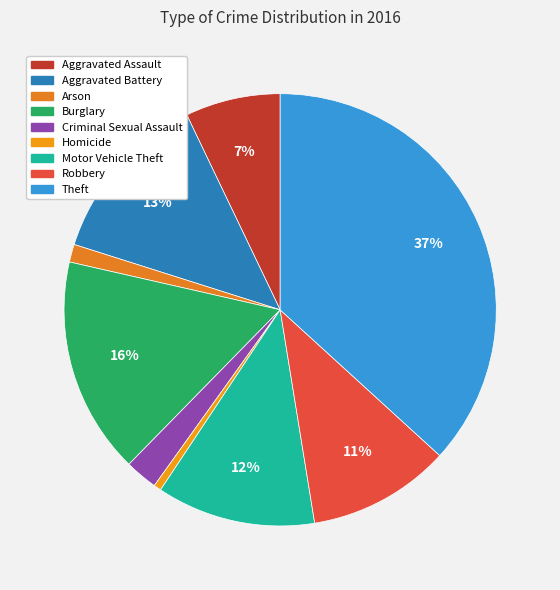

What portion of the pie excludes Homicide?

99.4%